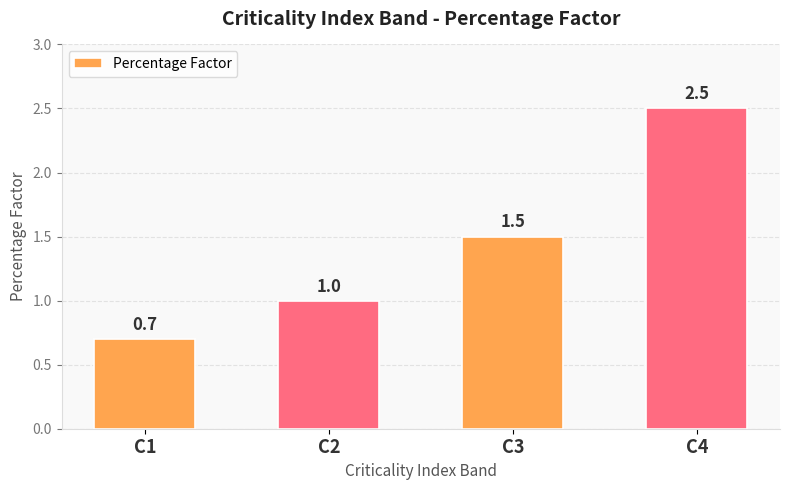

The chart shows a value of 0.4 at C3. True or false?

False